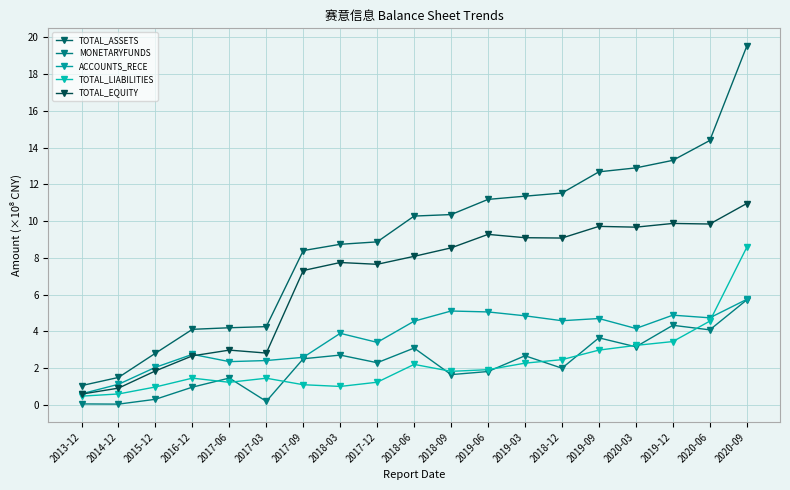

What is the value of the ACCOUNTS_RECE point at the 4th from the left?

2.7